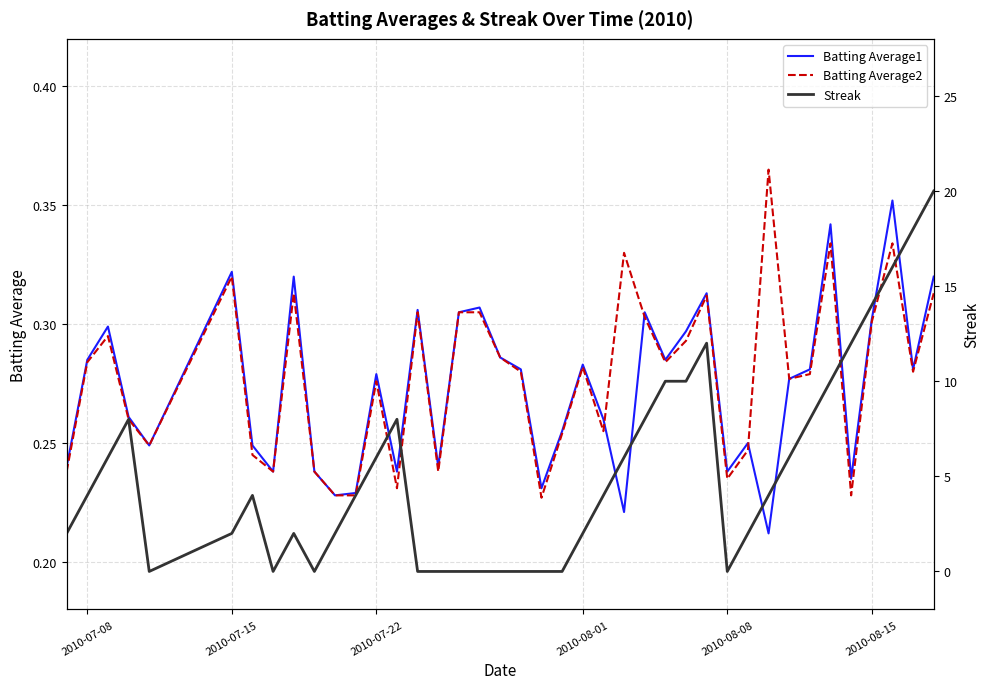

How many interior local peaks does the Streak series have?

5